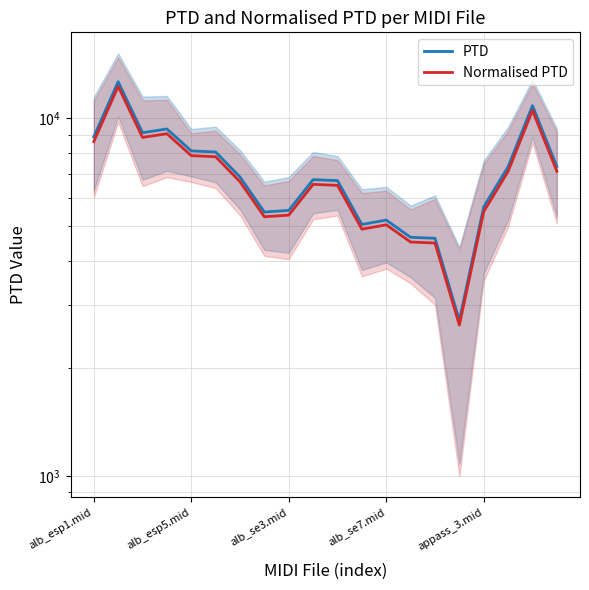

What are all the series names shown in the legend?

PTD, Normalised PTD